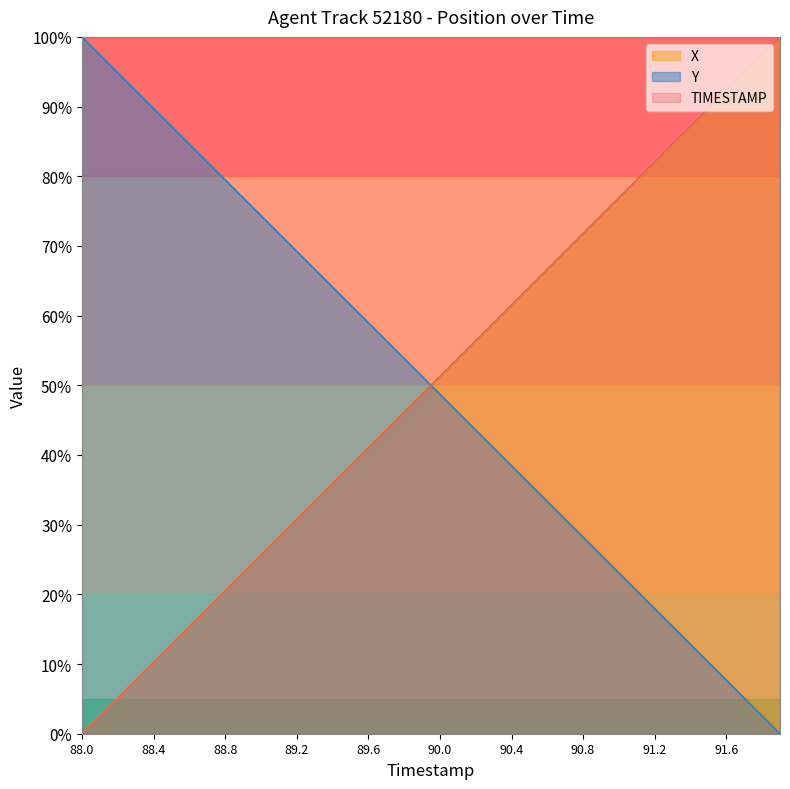

At which label does X first exceed 51?

90.0